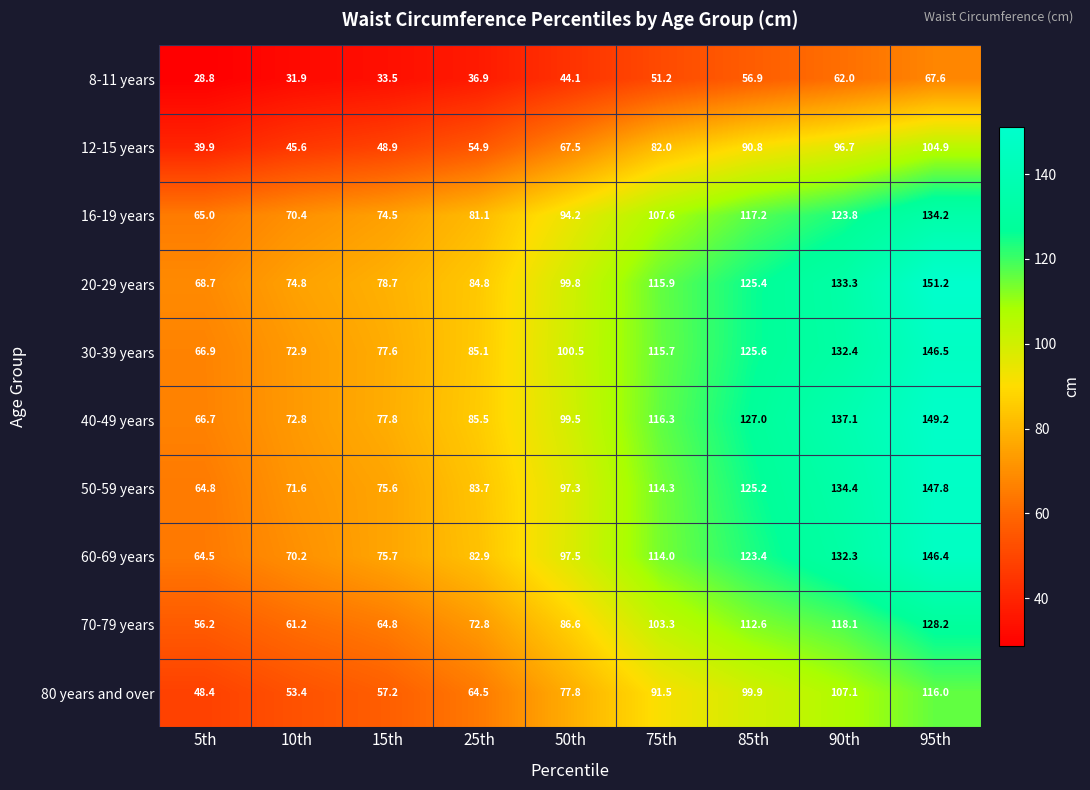

Where does the 20-29 years series first go above 99?

50th